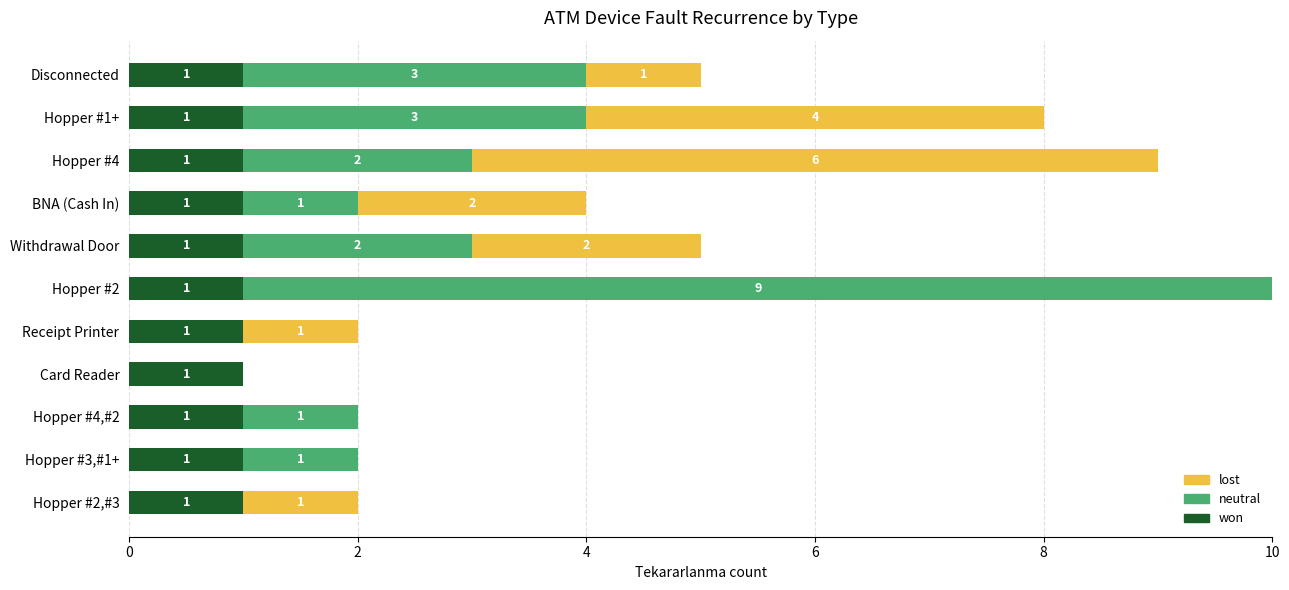

At which category is the sum across all series the highest?

Hopper #2